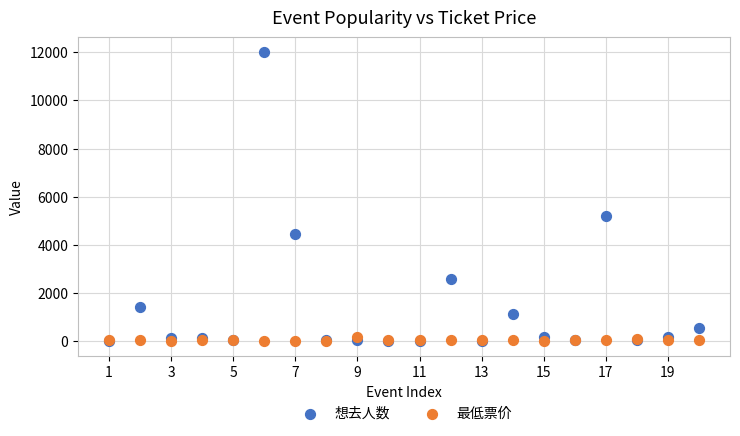

In the 想去人数 series, what Y value is closest to 6011?

5202.0